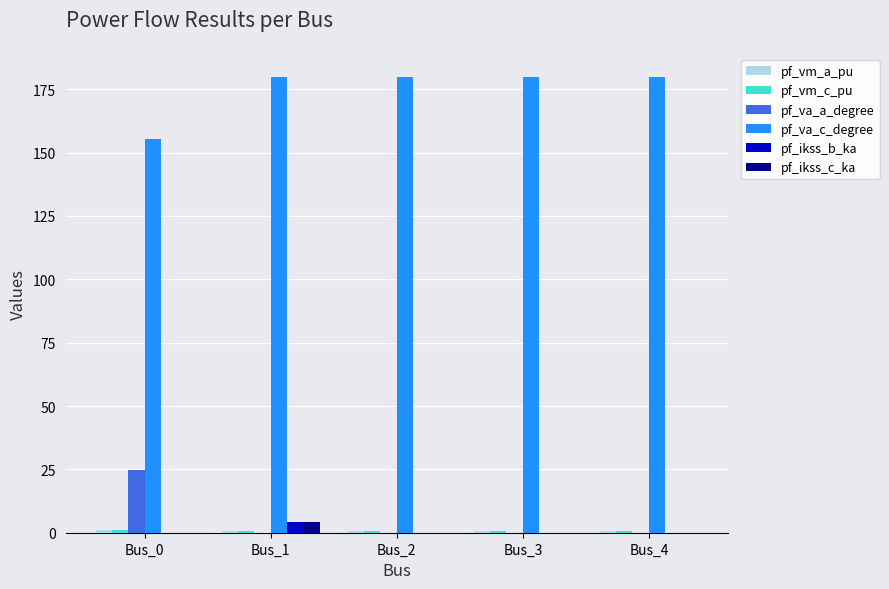

Is it true that pf_ikss_c_ka equals 0.0 at Bus_2?

True